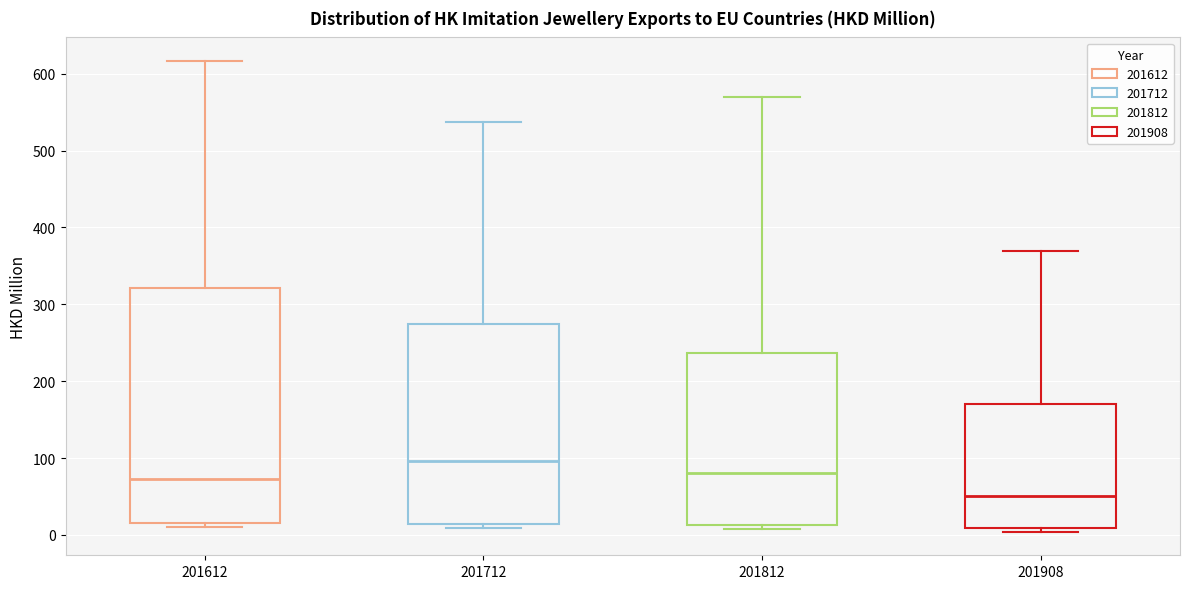

Where does the upper whisker of the box at x = 201812 end on the y-axis? The values are not printed on the chart, so give them approximately, as read against the axis.

570